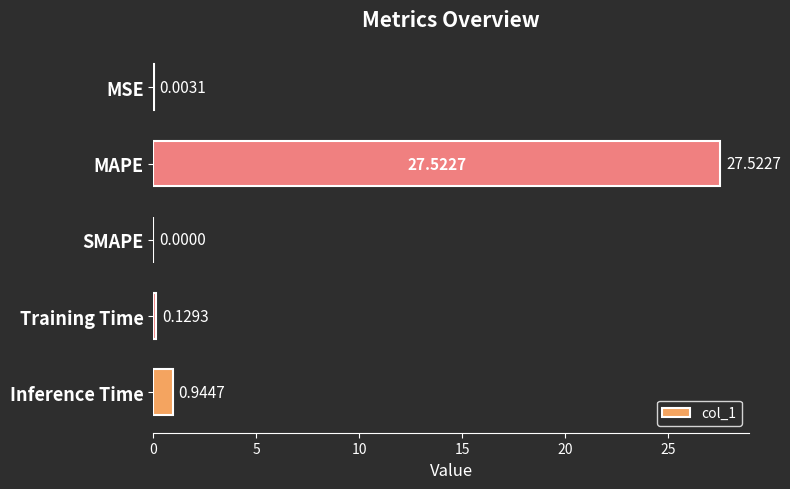

What is the change in value from MAPE to SMAPE?

-27.5